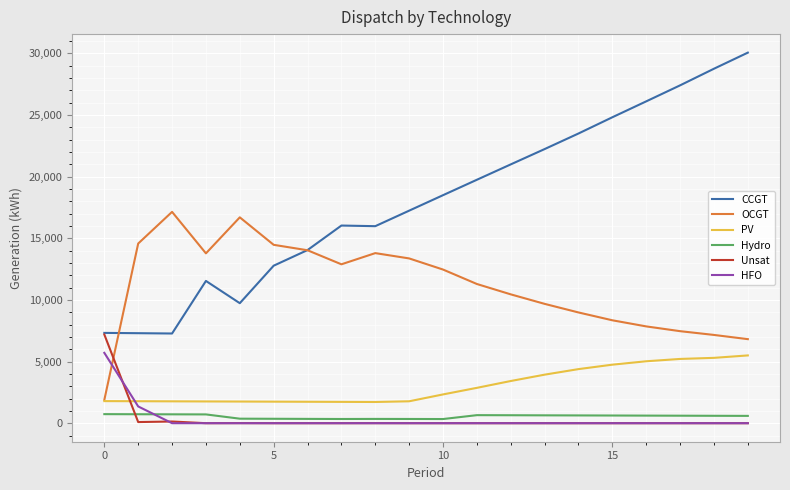

Which series has the largest total across all categories?

CCGT